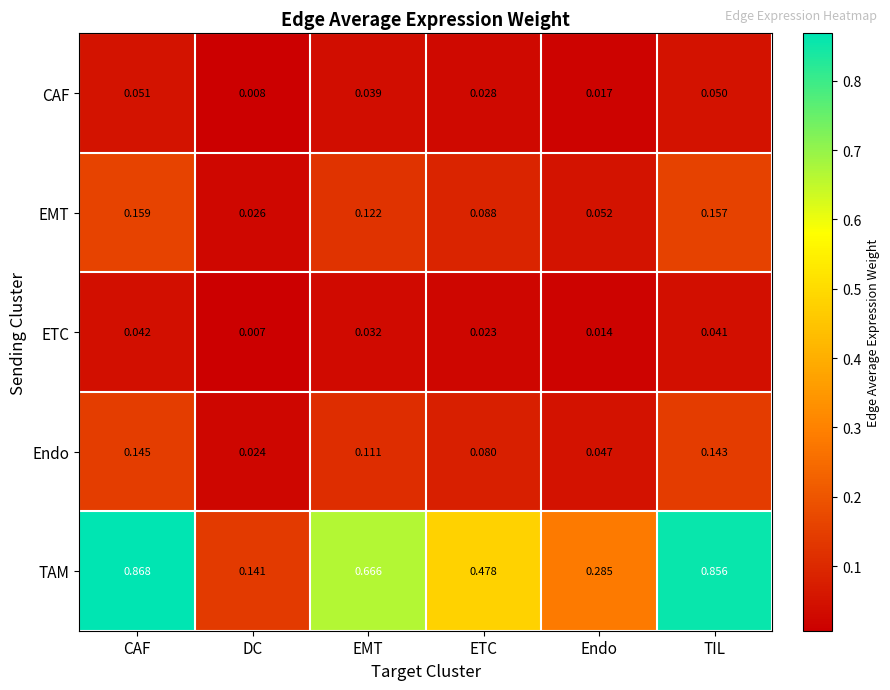

Which category has the lowest value across all series?

DC